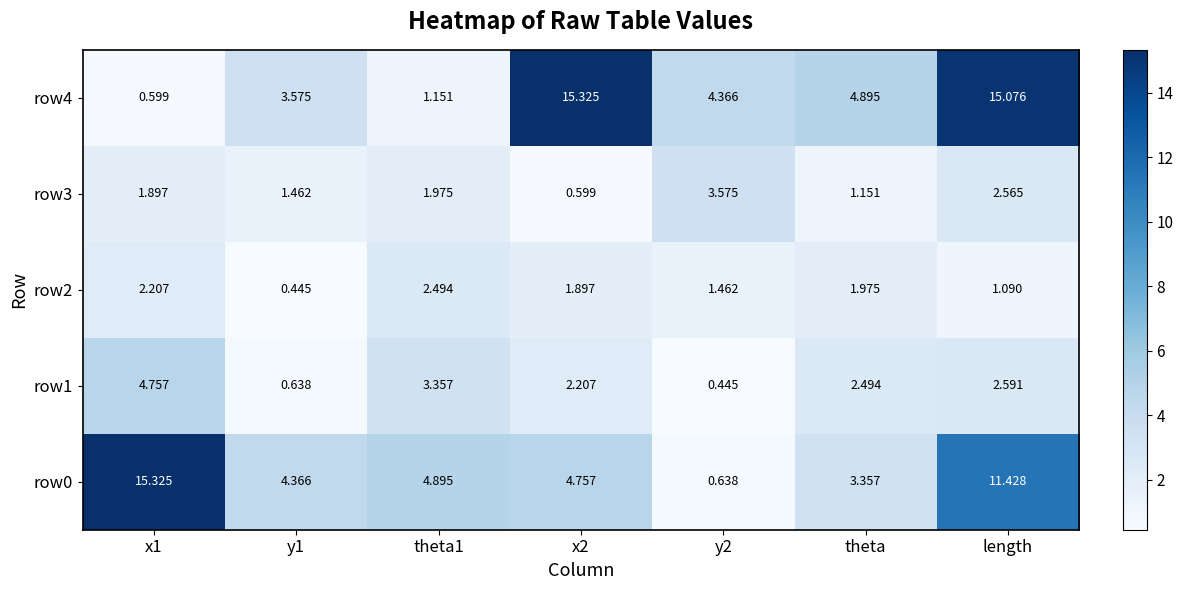

Is the value of row2 at x2 greater than the value of row4 at x2?

No